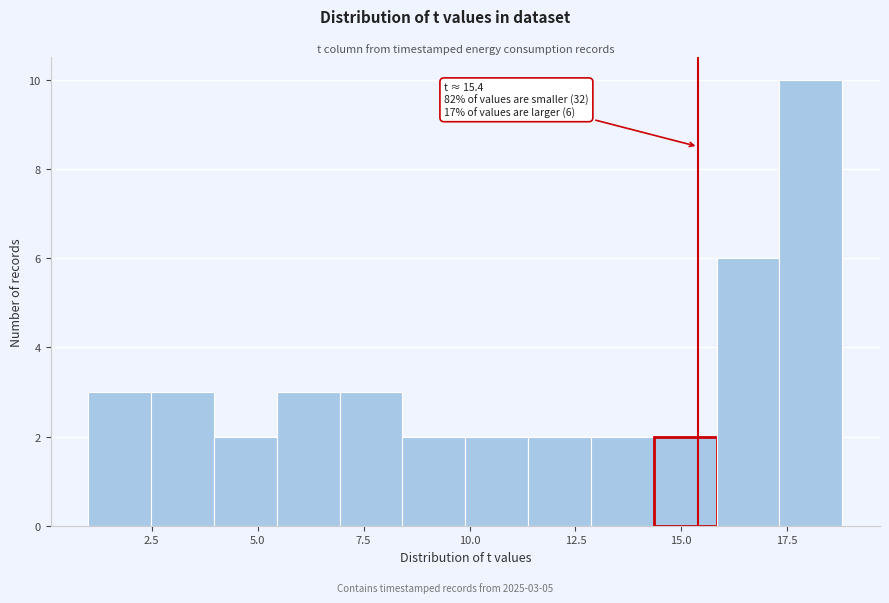

Around what value on the x-axis is the tallest bar? Give the approximate position of its centre, as read against the axis.

18.0